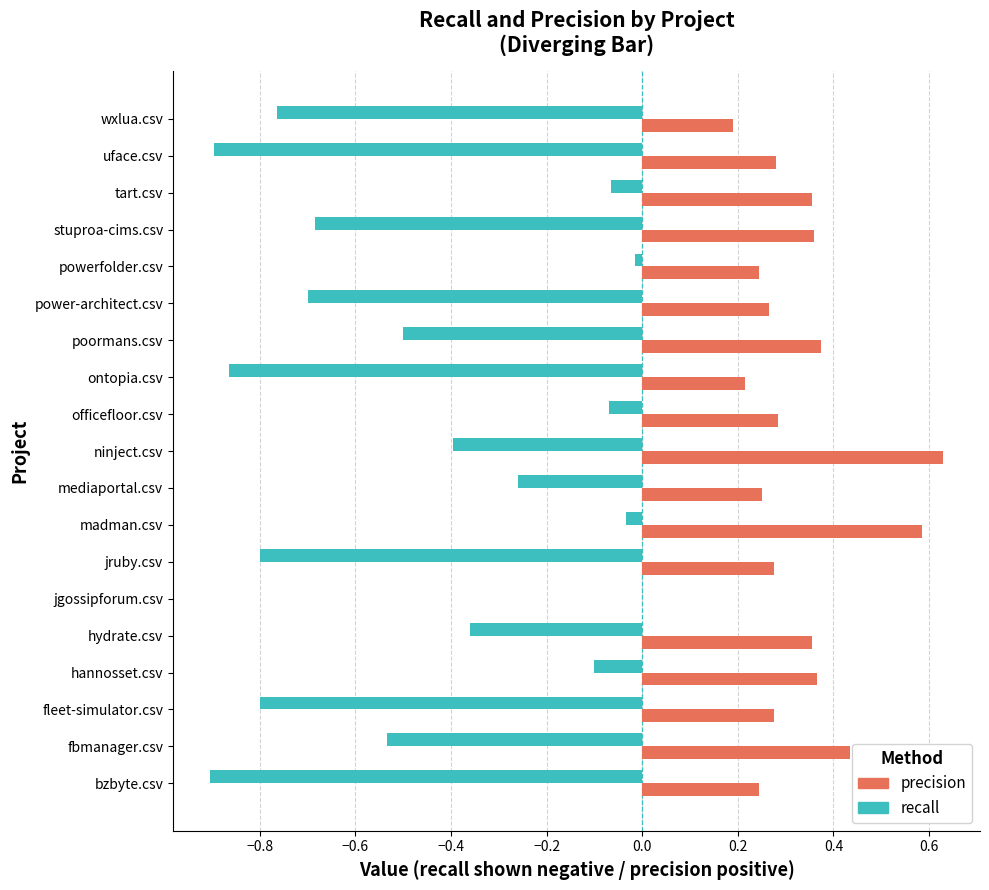

What is the sum of the recall values at bzbyte.csv and fleet-simulator.csv?

-1.7